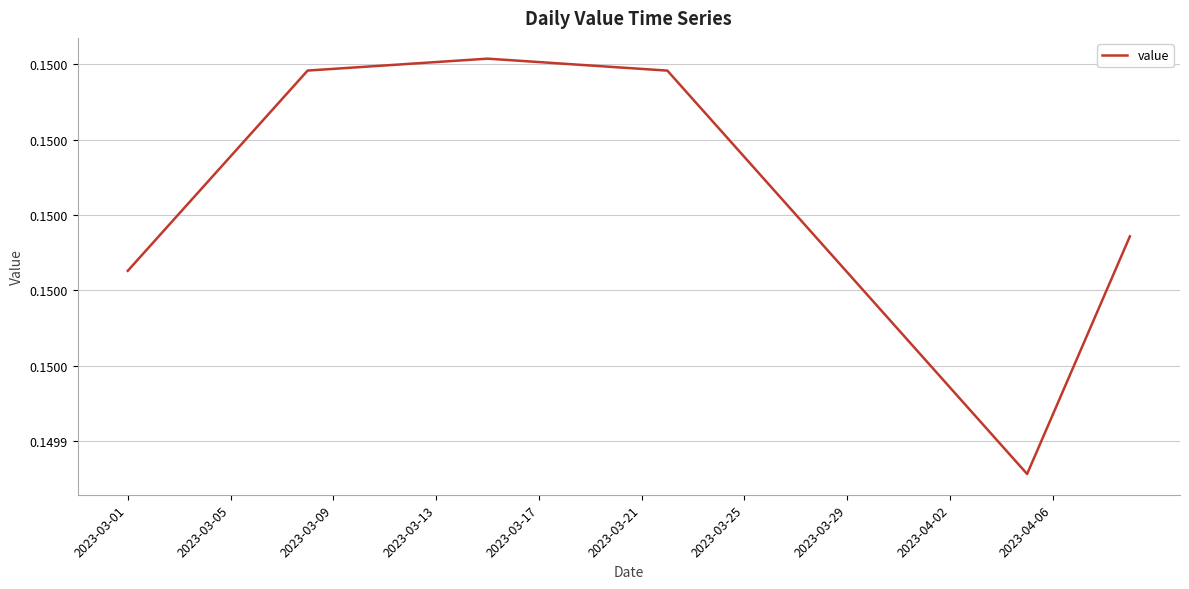

Where is the data nearest to the value 0?

35